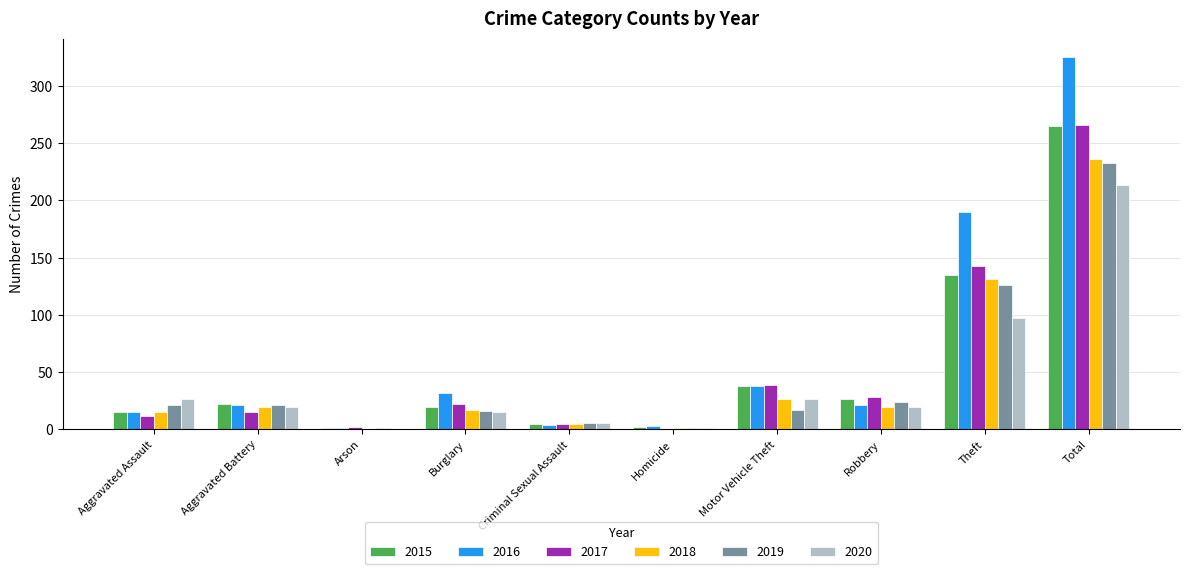

What is the sum of all 2018 values?

472